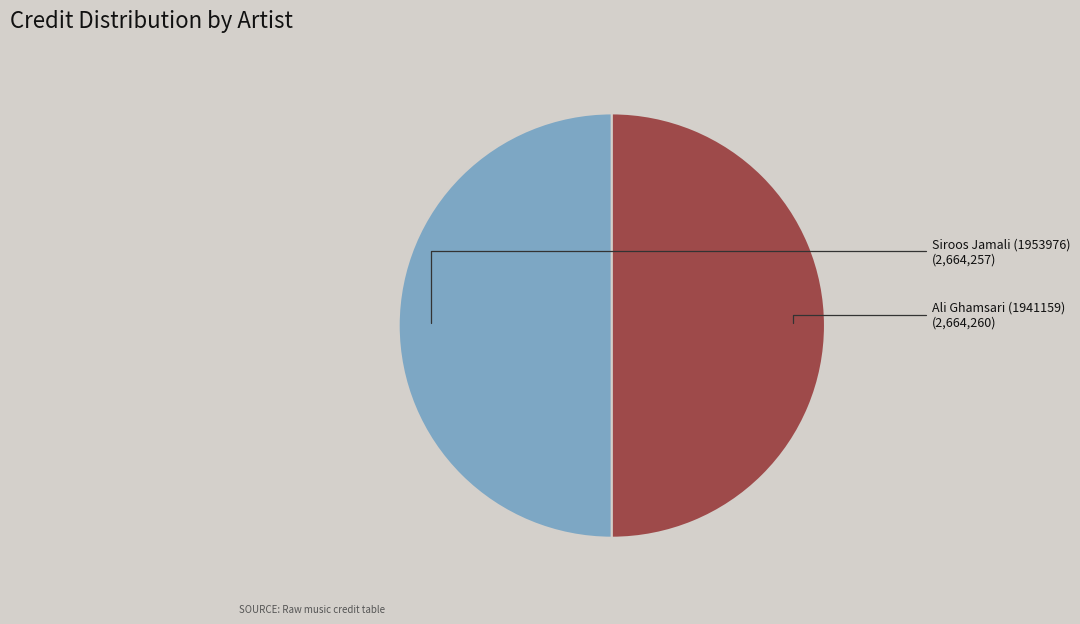

True or false: Ali Ghamsari (1941159) accounts for 56% of the total.

False